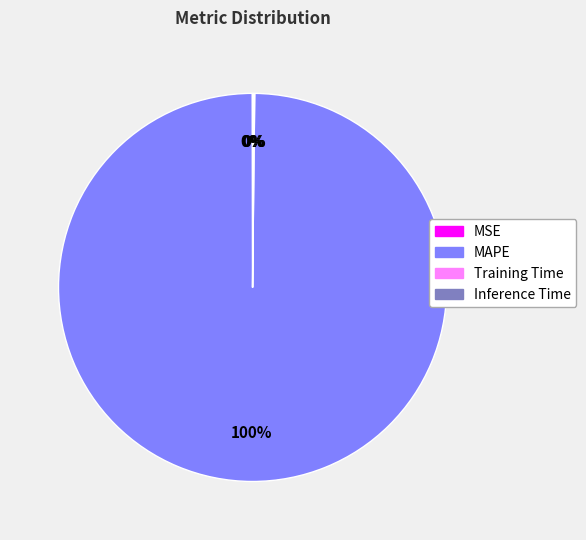

Which slice is the largest?

MAPE